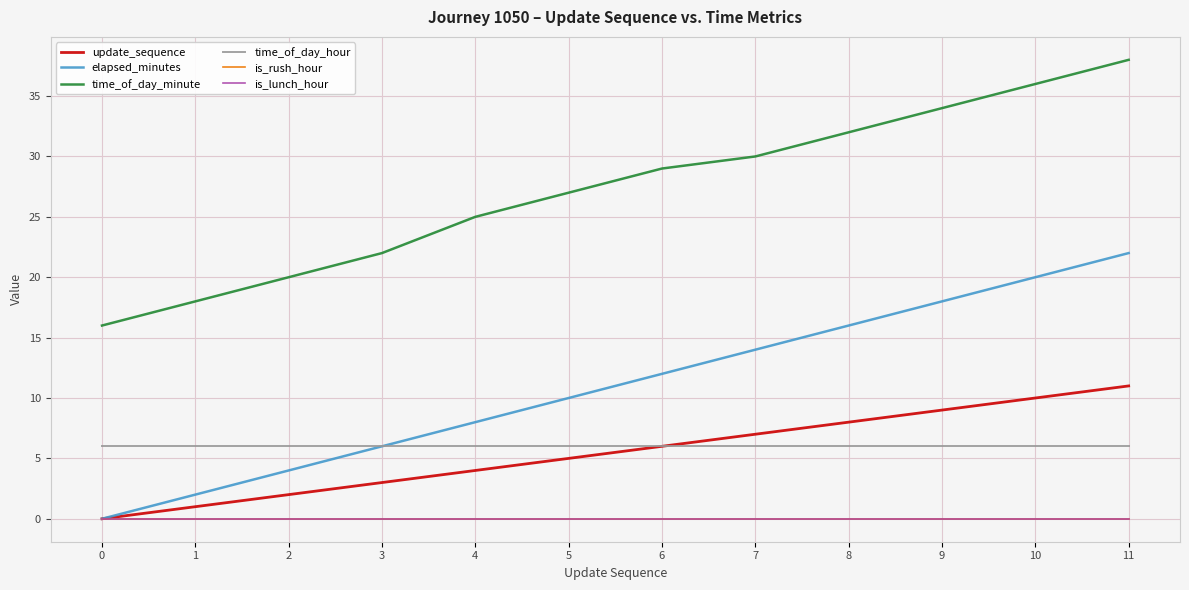

Which category has the highest value across all series?

11